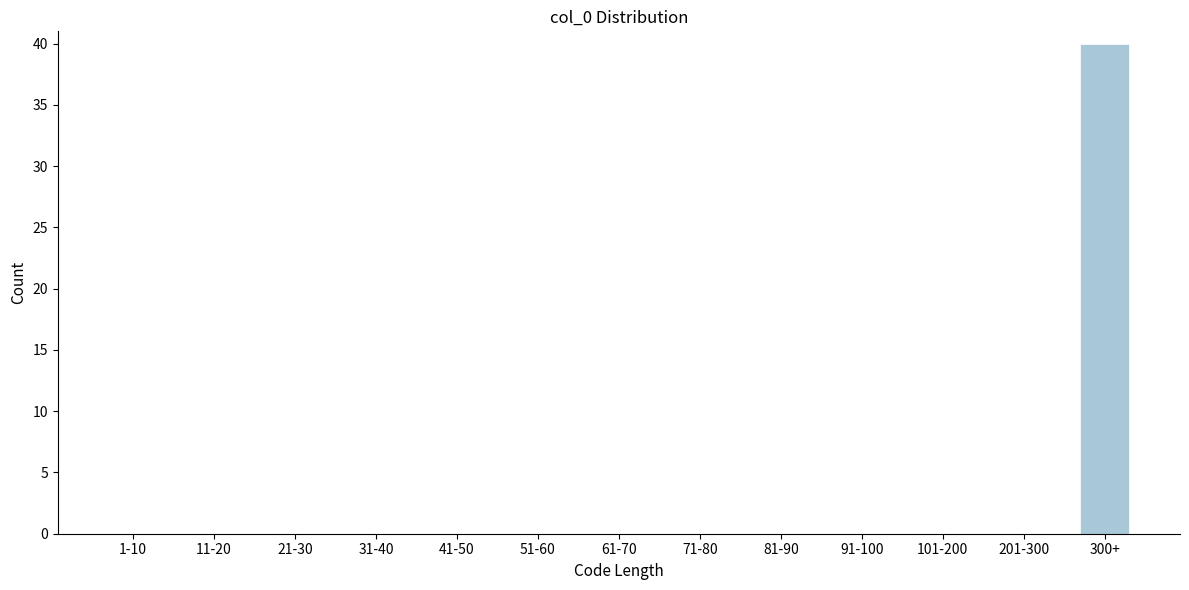

Reading right to left, what are all the values shown in this chart?

300+=40	201-300=0	101-200=0	91-100=0	81-90=0	71-80=0	61-70=0	51-60=0	41-50=0	31-40=0	21-30=0	11-20=0	1-10=0